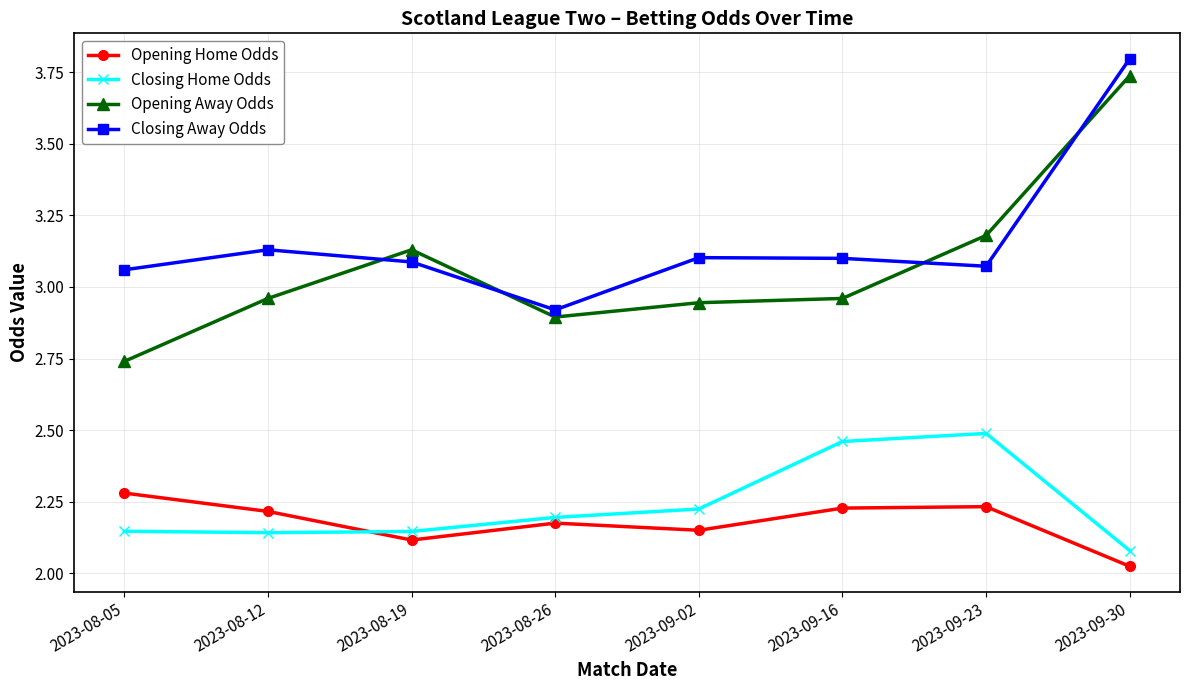

Which category has the highest value in the Opening Away Odds series?

2023-09-30